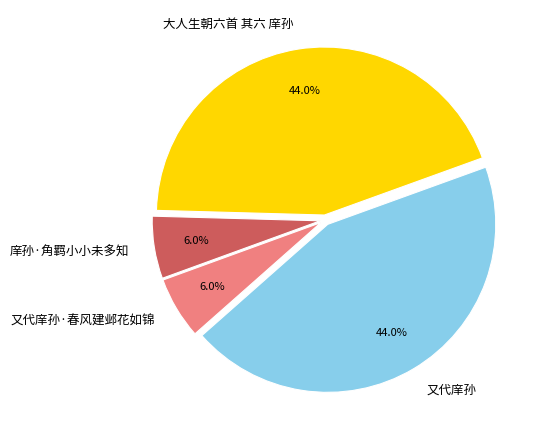

To the nearest percent, what portion does 庠孙·角羁小小未多知 represent?

6%